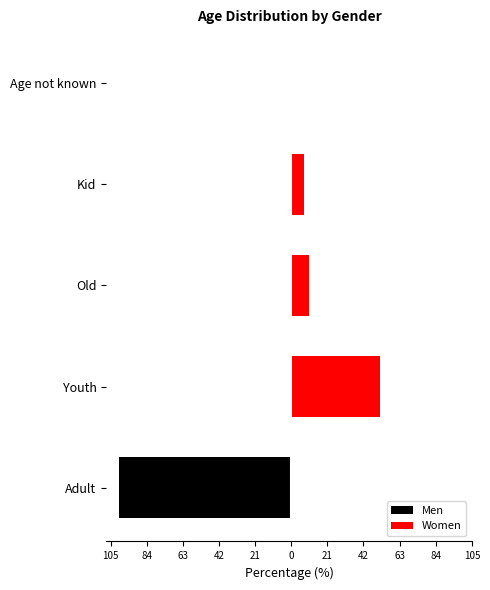

Does the chart contain any negative values?

Yes